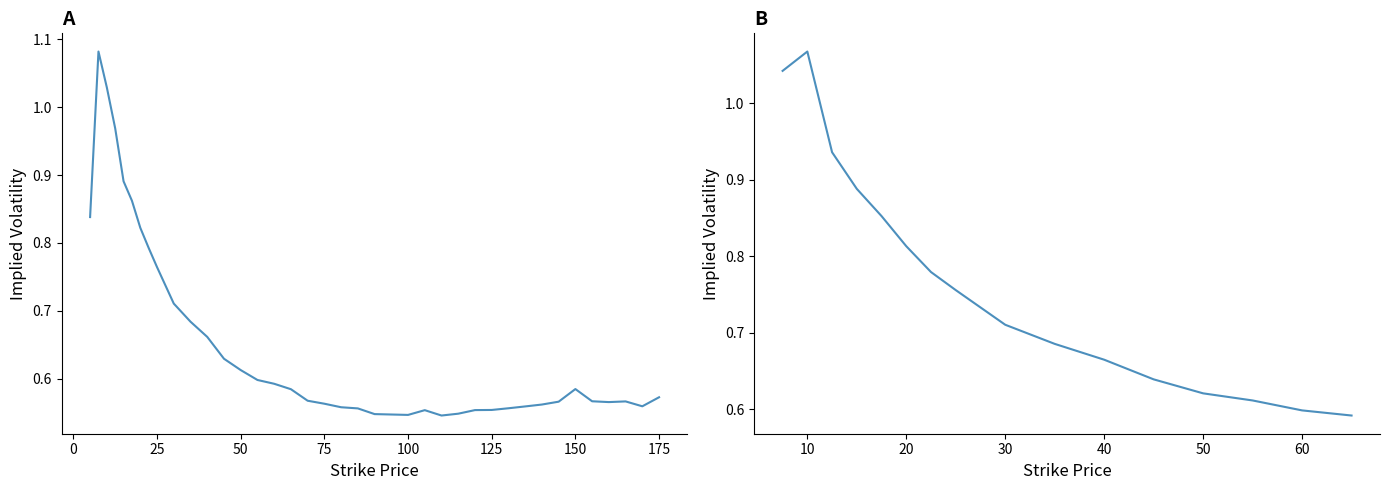

The chart shows a value of 1.0 at 65. True or false?

False